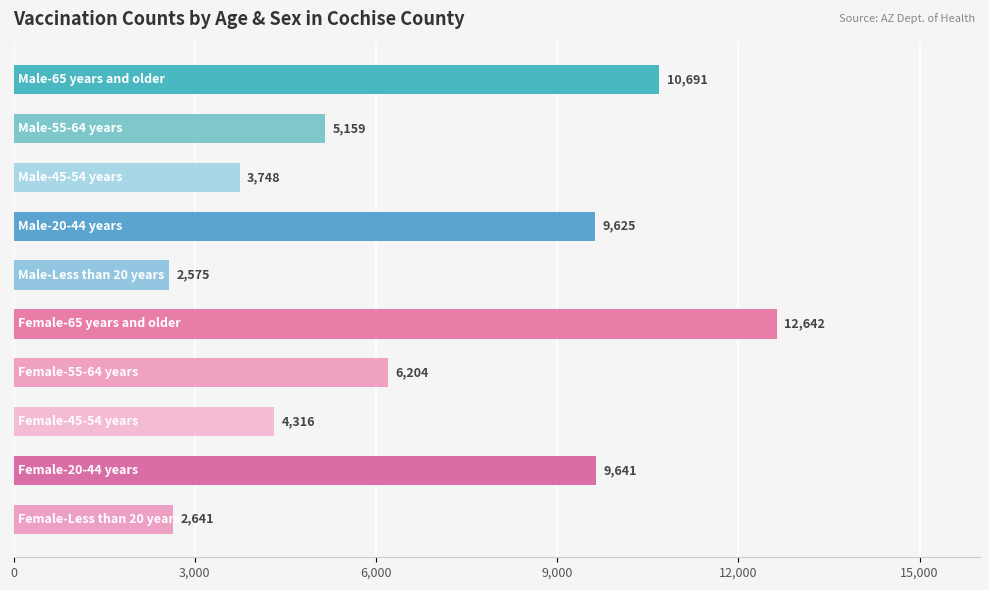

How many data points are less than 6204?

5